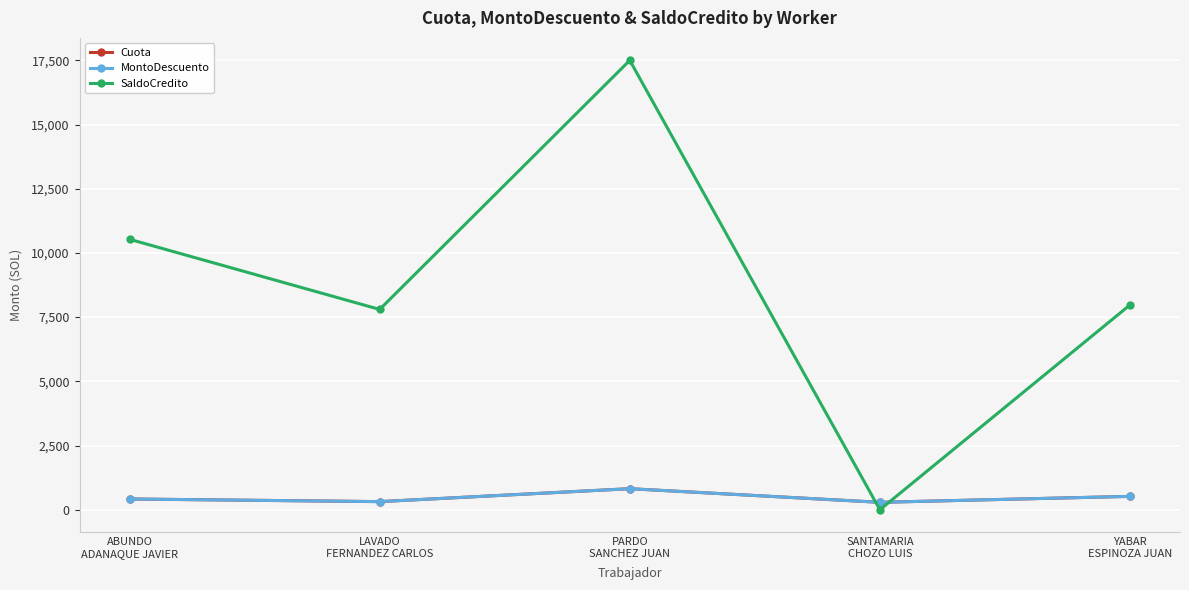

At which category does Cuota reach its first local valley?

LAVADO
FERNANDEZ CARLOS